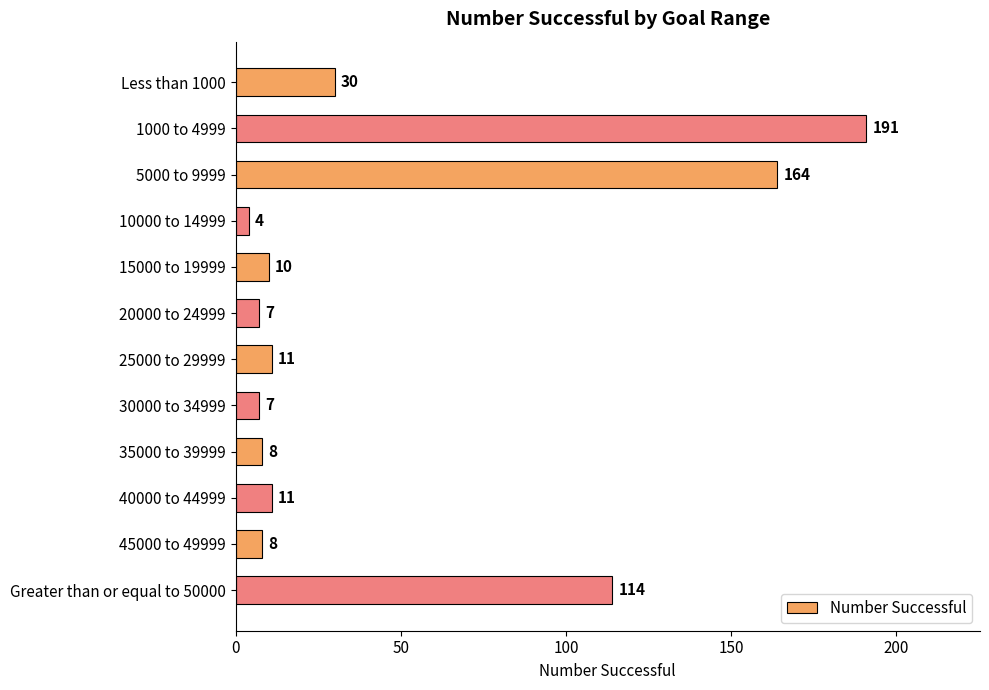

Reading bottom to top, list all the values displayed in this chart.

114	8	11	8	7	11	7	10	4	164	191	30